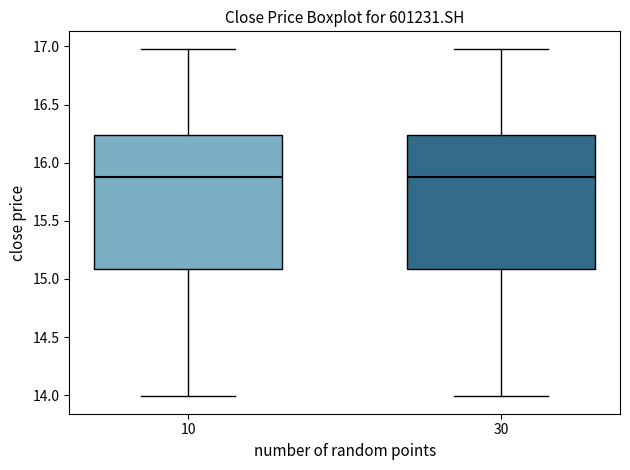

Where does the lower whisker of the box at x = 30 end on the y-axis? The values are not printed on the chart, so give them approximately, as read against the axis.

14.00